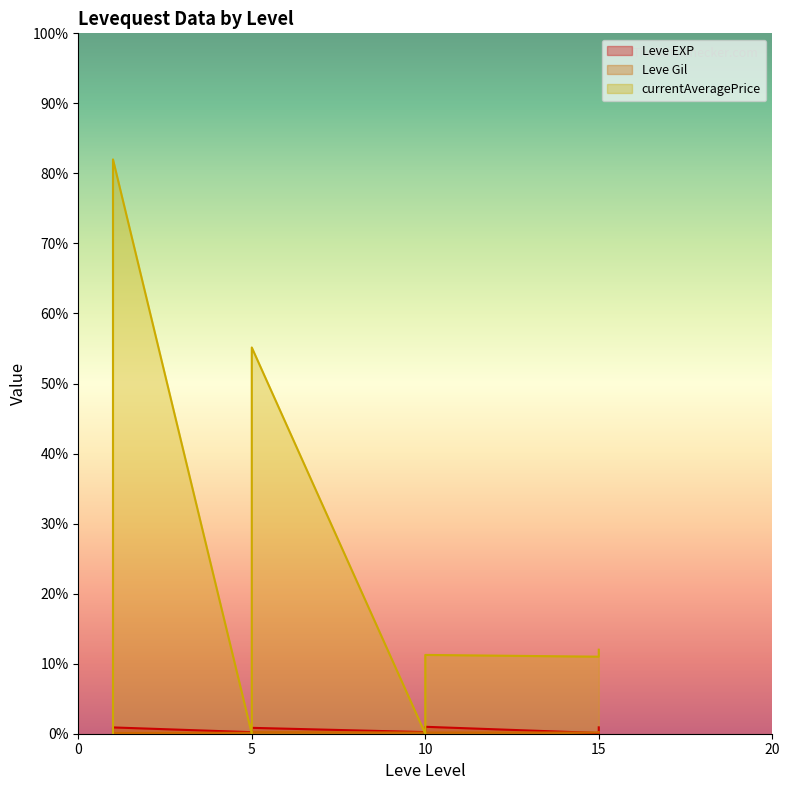

At how many categories does at least one series exceed 72431?

1